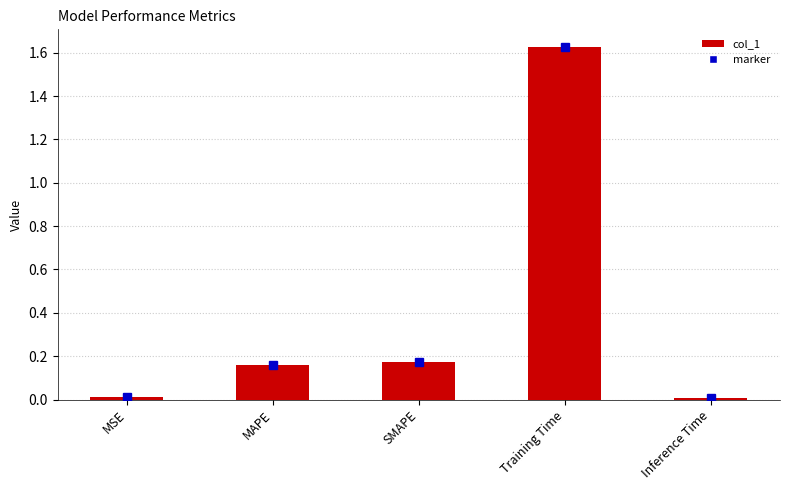

How many bars are there in total?

5